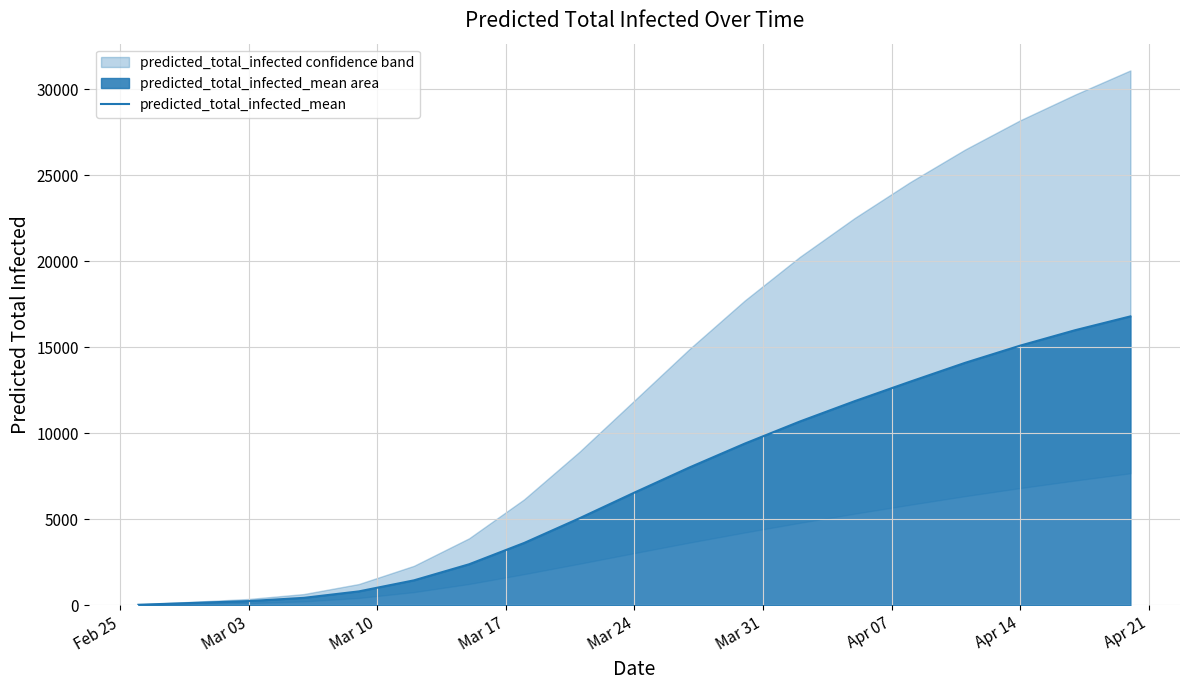

What is the average value?

7145